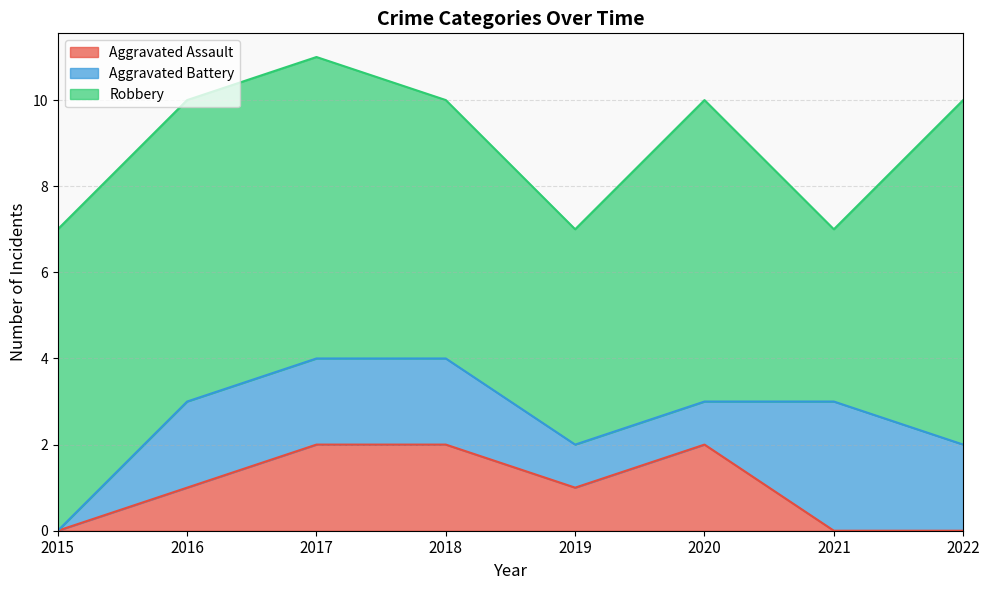

Is the value of Aggravated Battery at 2020 greater than the value of Aggravated Assault at 2016?

No